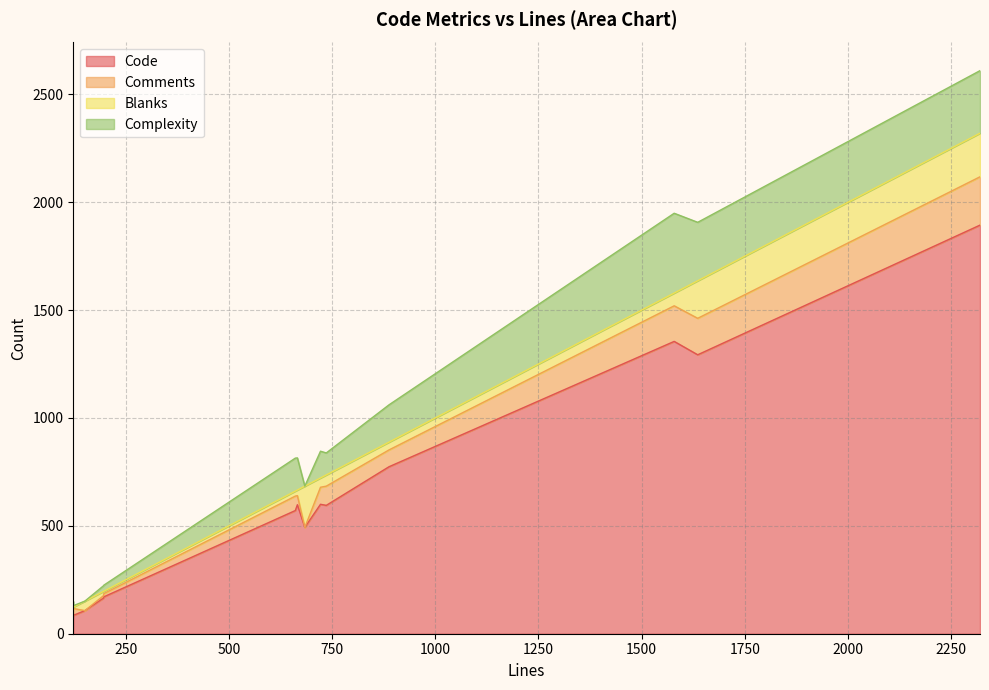

The value of Complexity at 197 is 28. True or false?

True